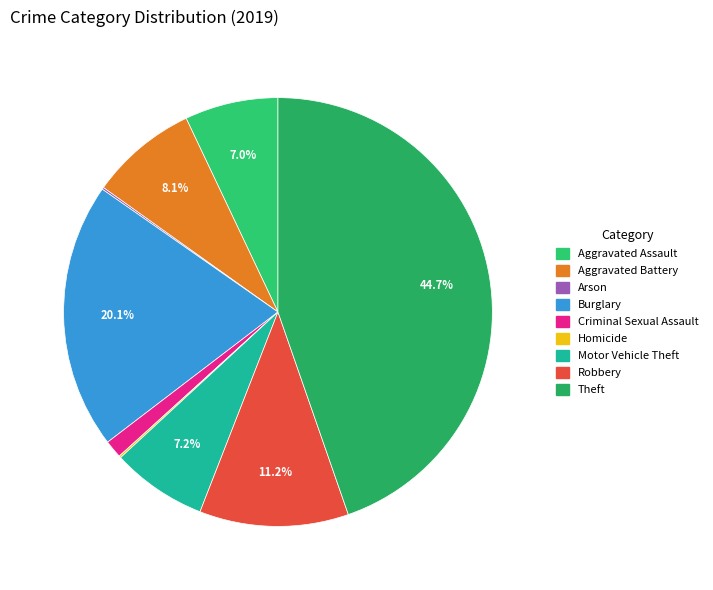

Rank the categories by value from highest to lowest.

Theft, Burglary, Robbery, Aggravated Battery, Motor Vehicle Theft, Aggravated Assault, Criminal Sexual Assault, Arson, Homicide